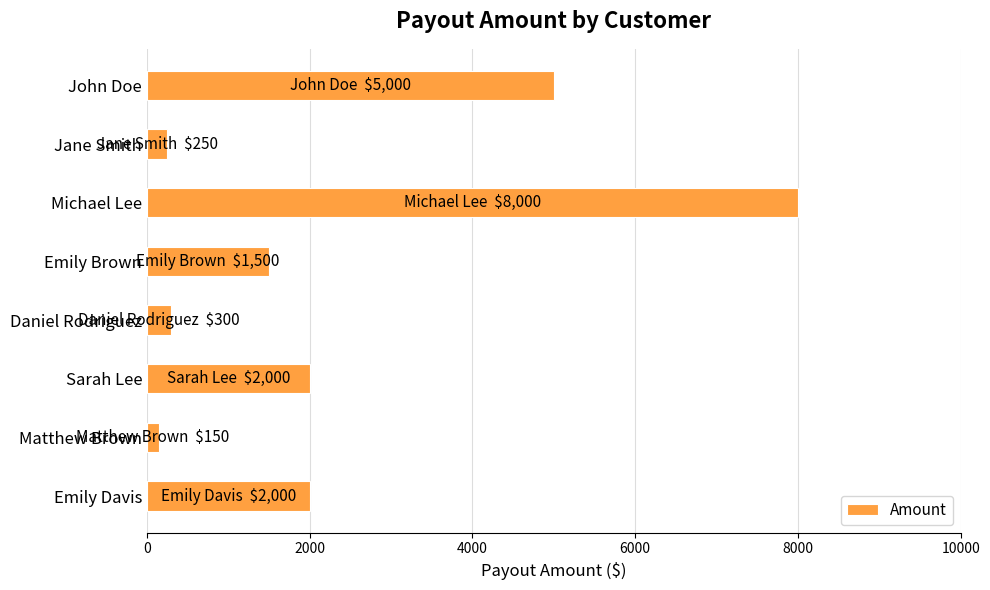

Approximately how many times larger is the value at Daniel Rodriguez compared to Jane Smith?

1.2